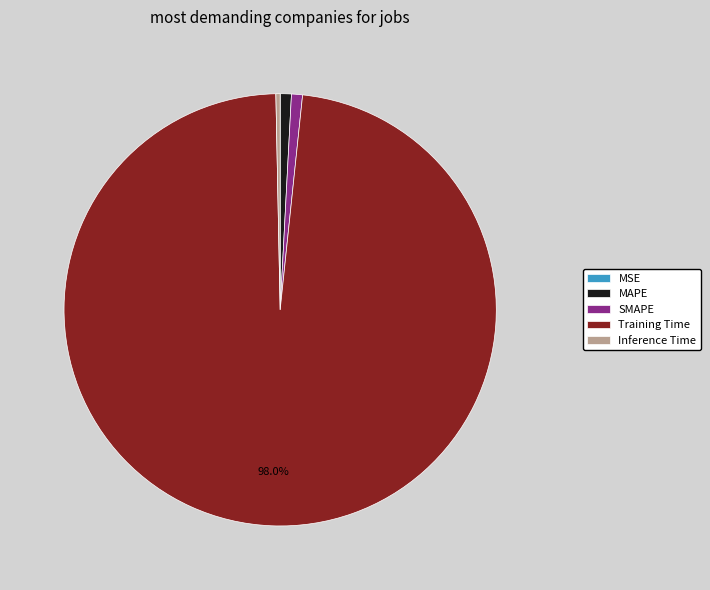

Which slice is the largest?

Training Time